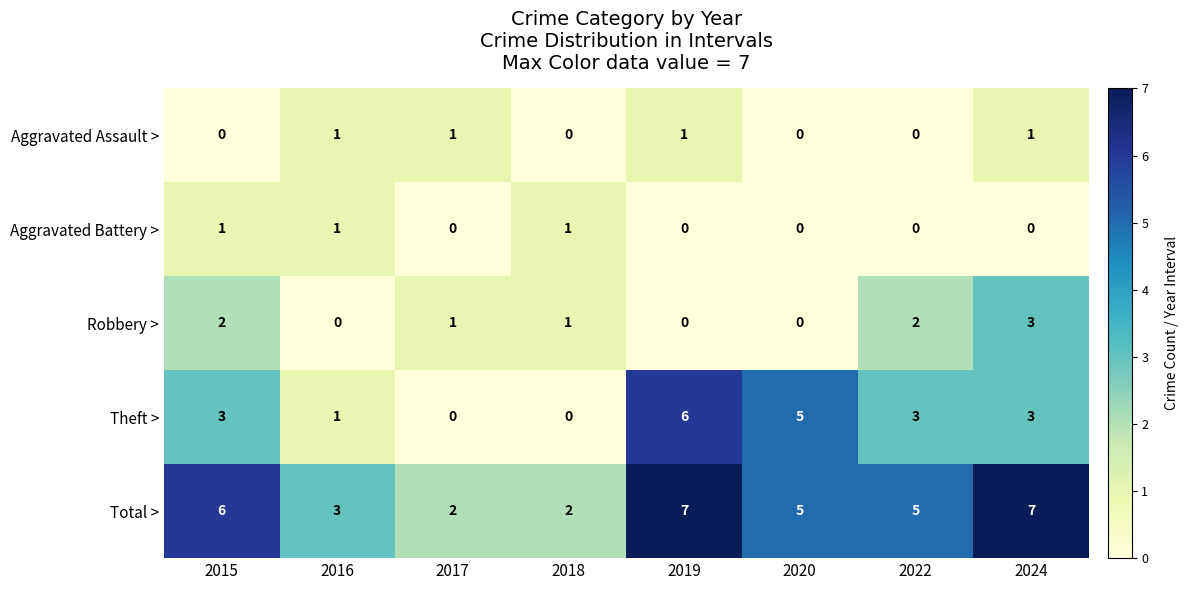

At 2015, list the series in order from smallest to largest.

Aggravated Assault >, Aggravated Battery >, Robbery >, Theft >, Total >